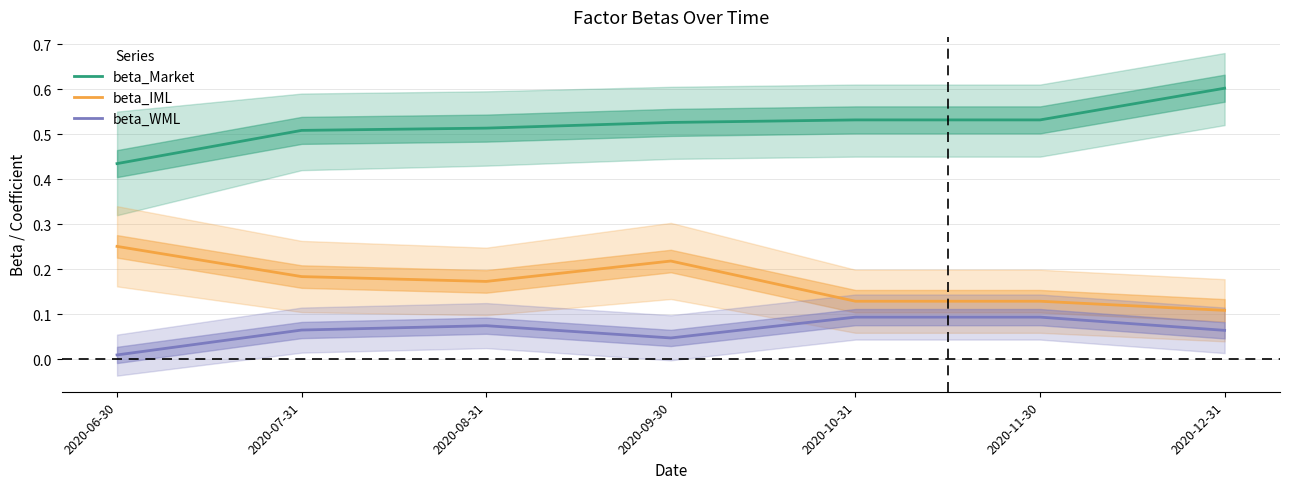

Which series has the largest total across all categories?

beta_Market